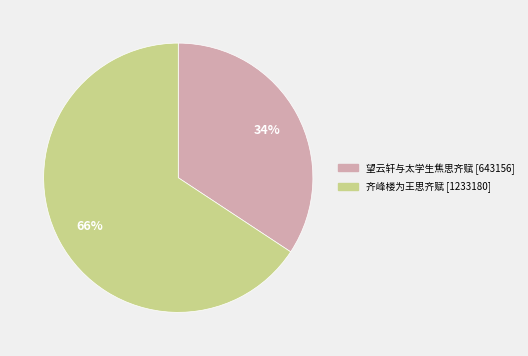

What is the smallest slice in the pie chart?

望云轩与太学生焦思齐赋